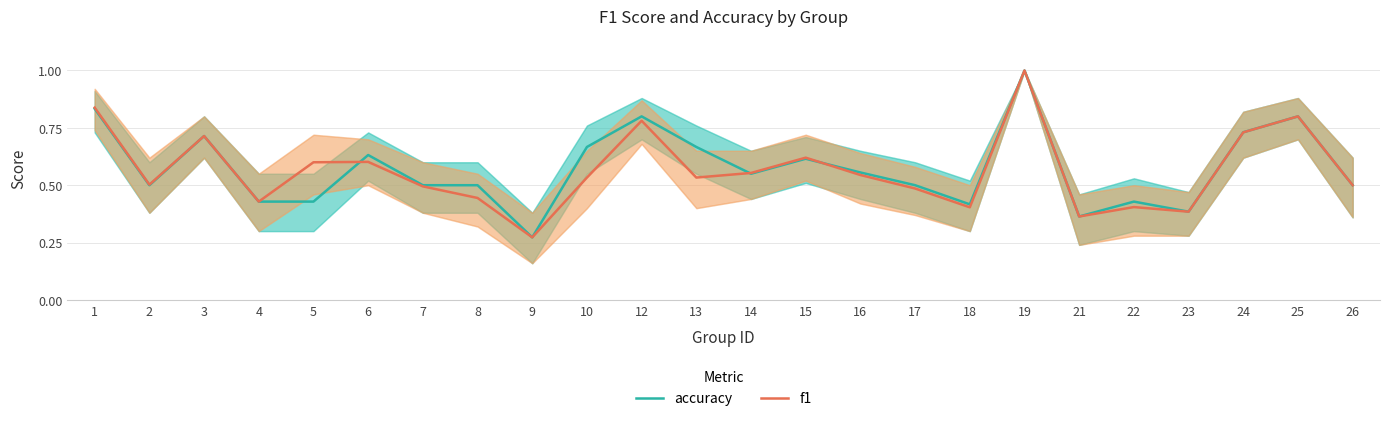

The value of f1 at 9 is 0.1. True or false?

False